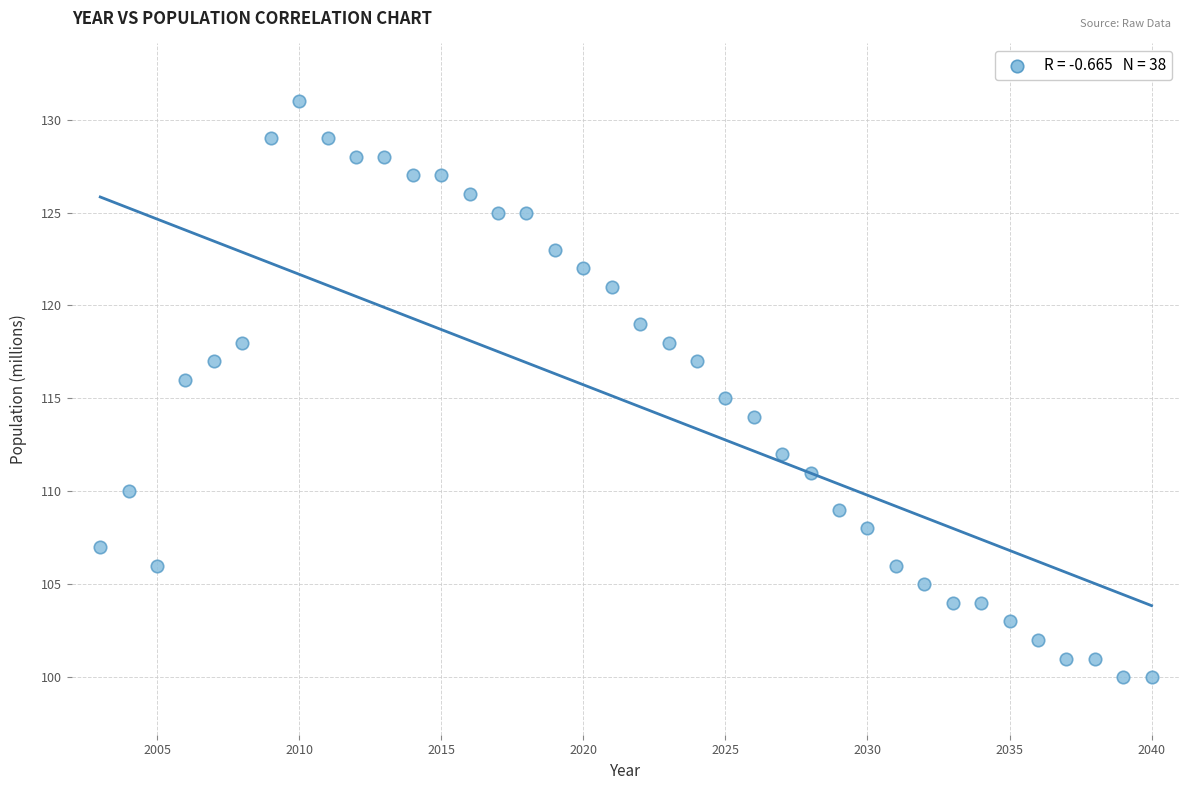

What is the range of X values (max minus min)?

37